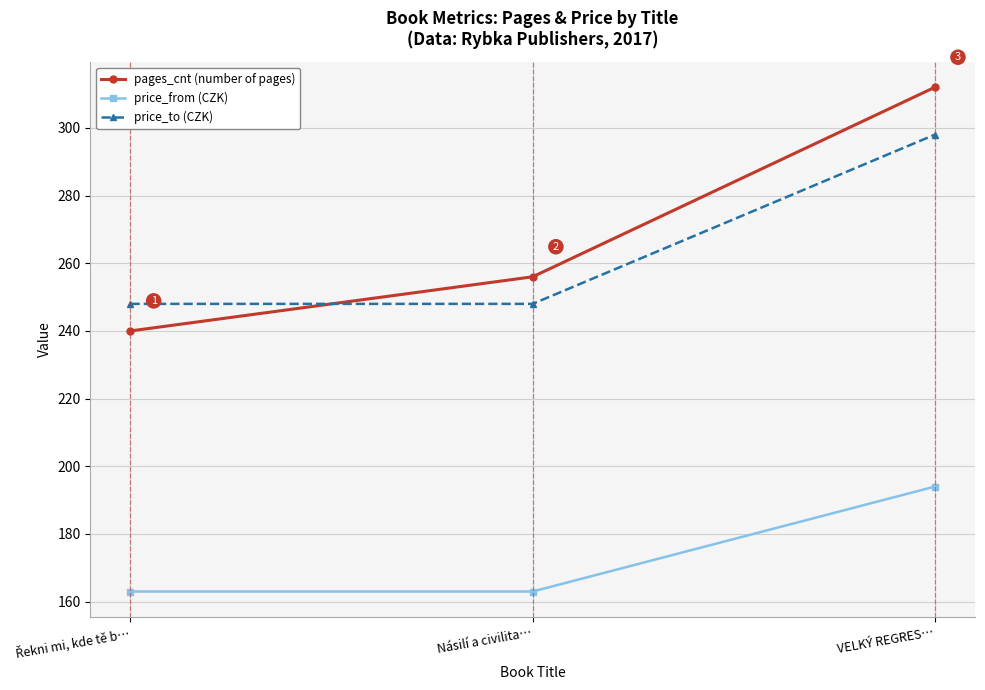

Which series has the widest spread of values?

pages_cnt (number of pages)